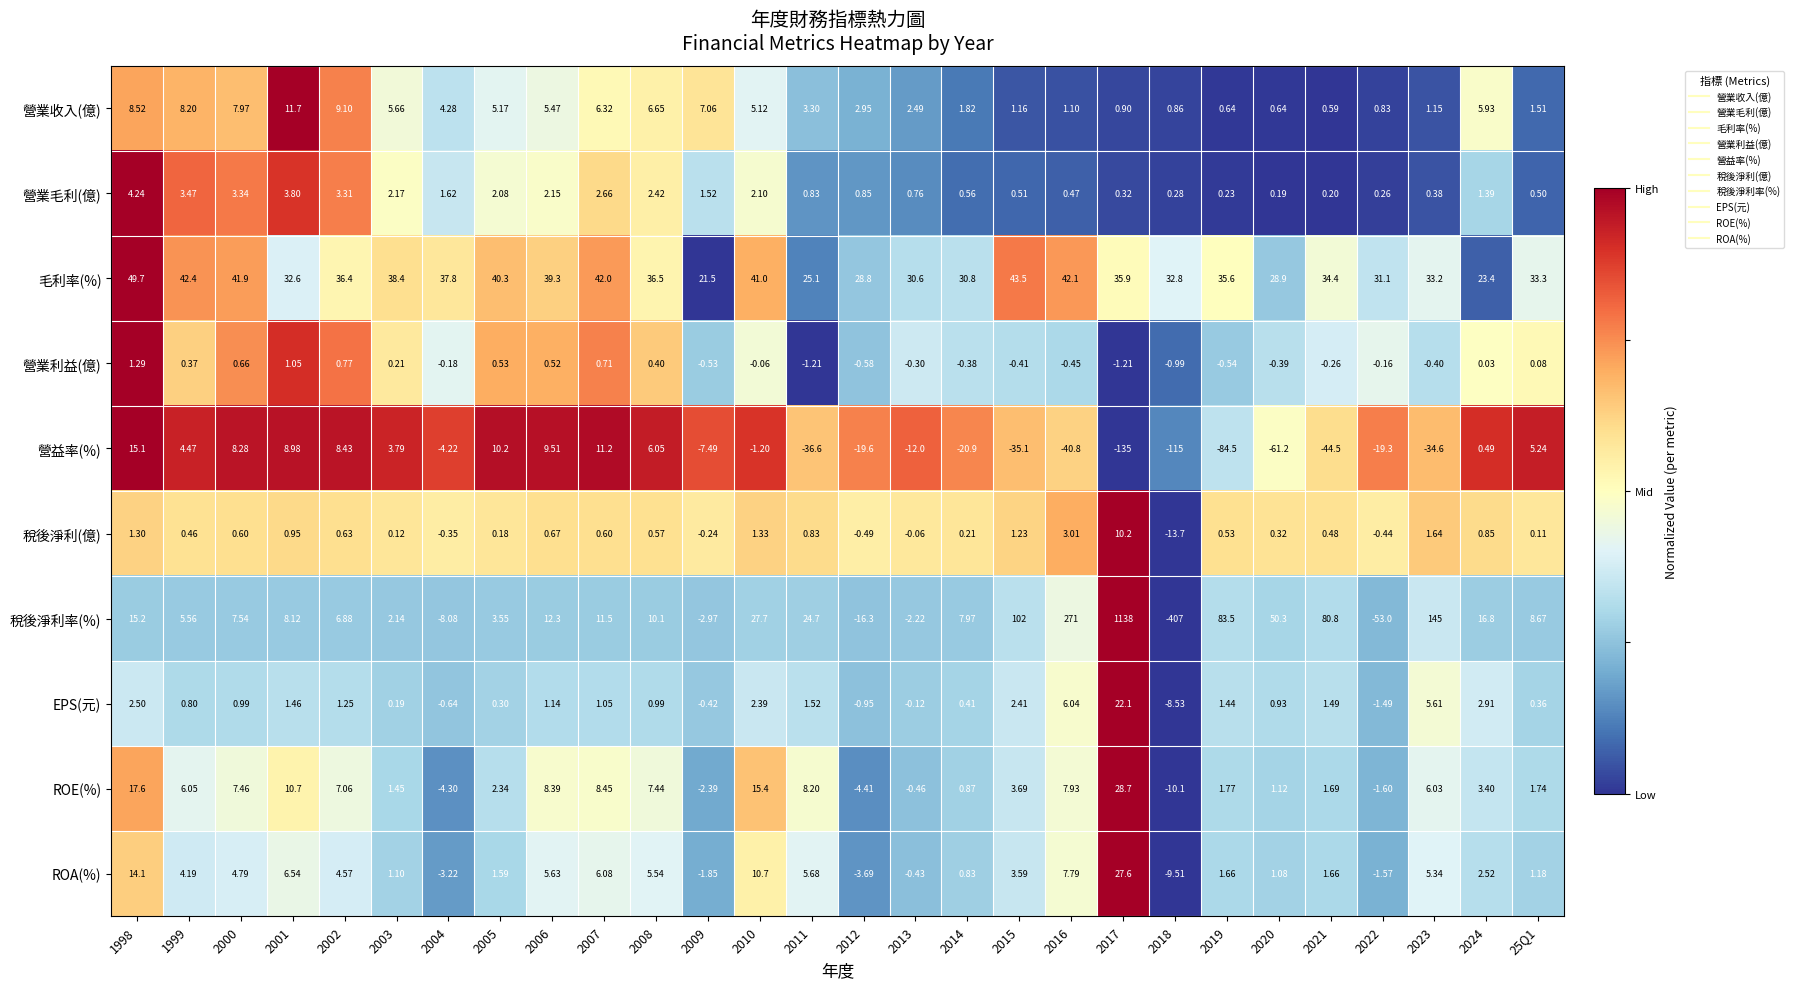

Rank the series by their maximum value, from lowest to highest.

營業利益(億), 營業毛利(億), 稅後淨利(億), 營業收入(億), 營益率(%), EPS(元), ROA(%), ROE(%), 毛利率(%), 稅後淨利率(%)